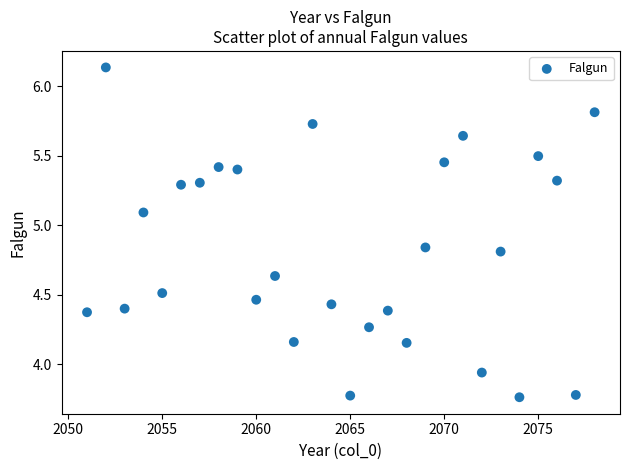

What is the range of X values (max minus min)?

27.0